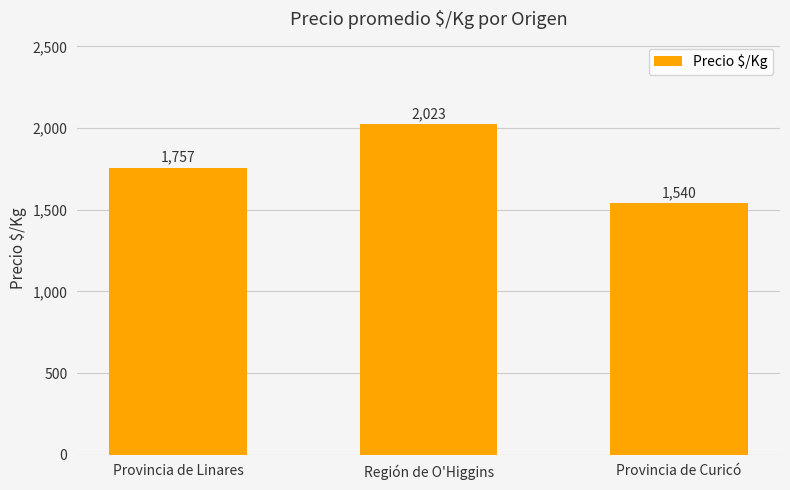

What is the minimum value shown in the chart?

1540